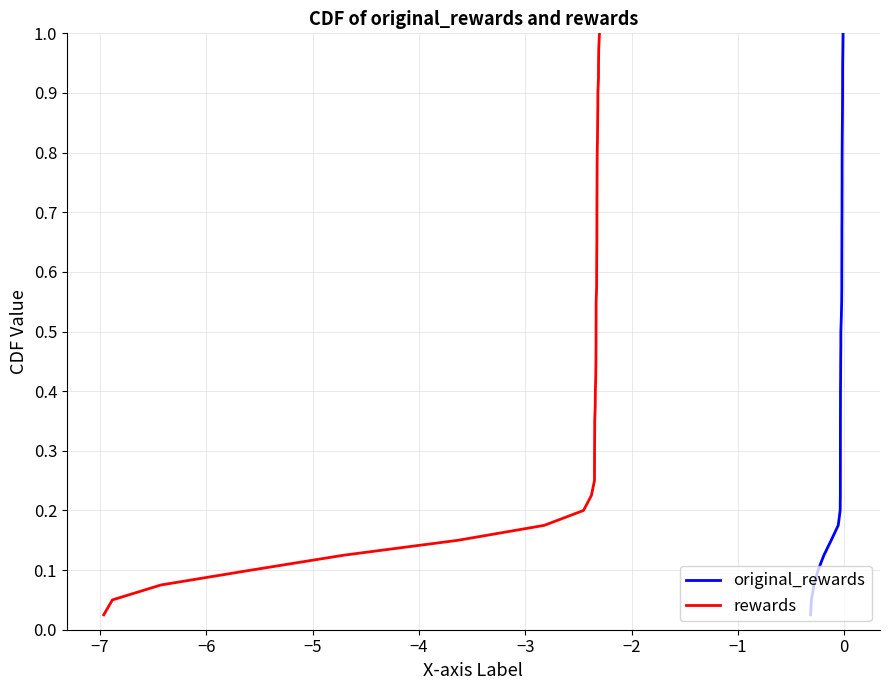

Rank the series by their maximum value, from highest to lowest.

original_rewards, rewards